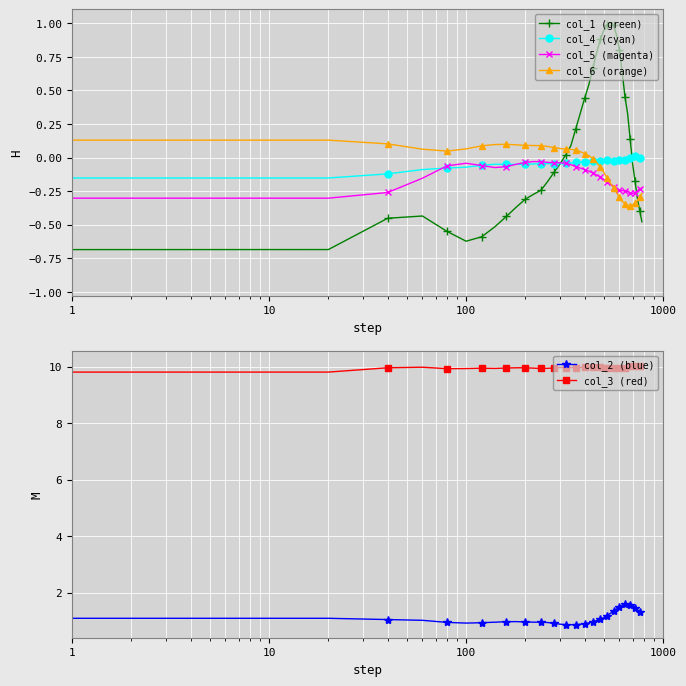

Which series has the largest range (max minus min)?

col_1 (green)